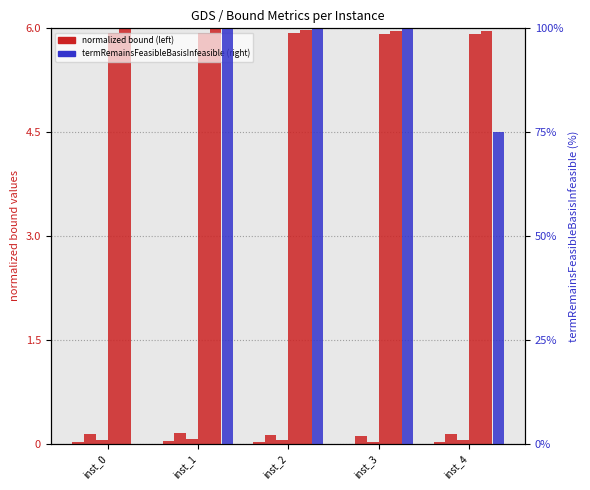

The value of rootDualBound at inst_2 is 7.7. True or false?

False